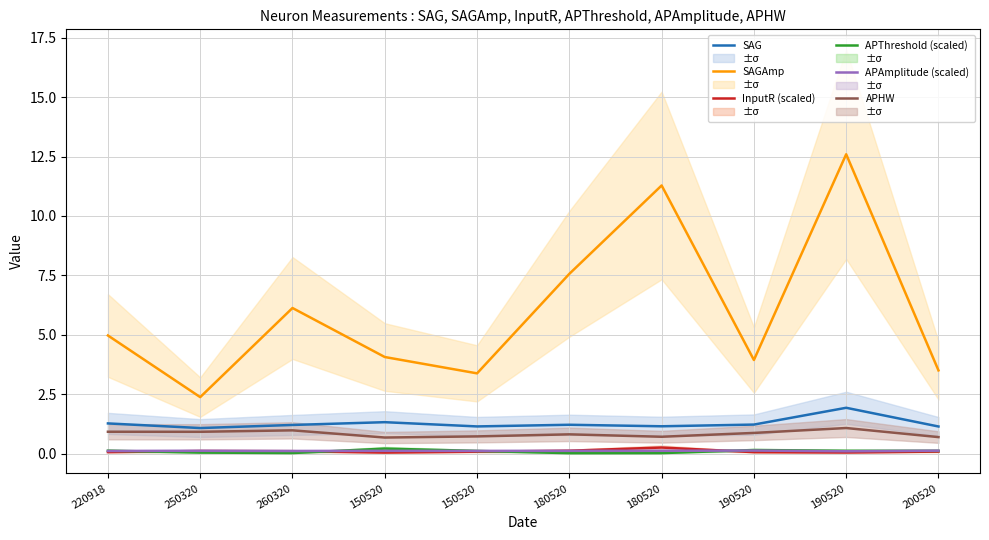

True or false: APThreshold (scaled) has a value of 0.1 at 220918.

True